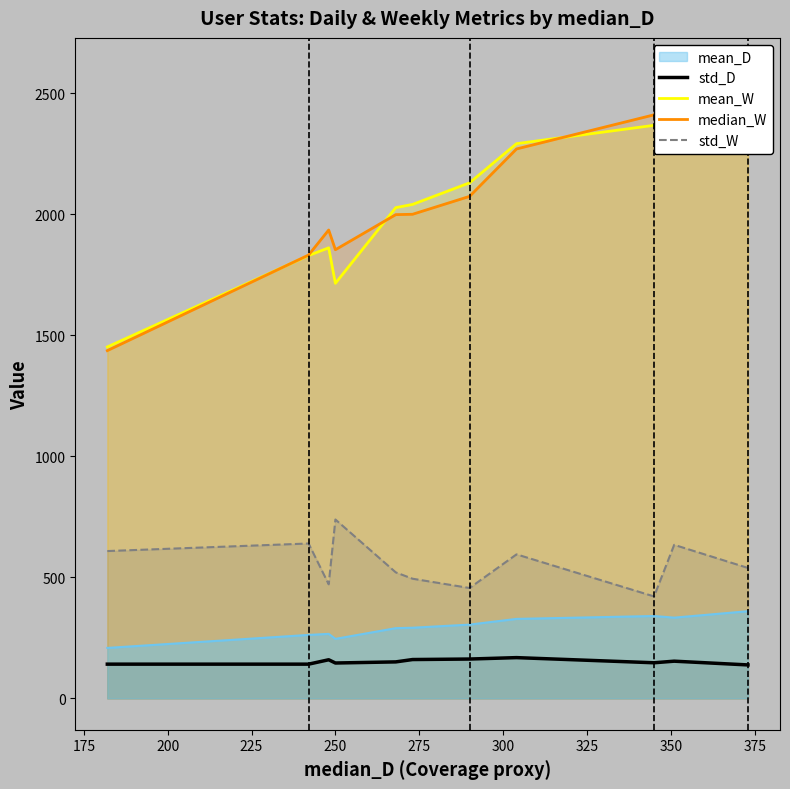

True or false: std_W and mean_D intersect in this chart.

False